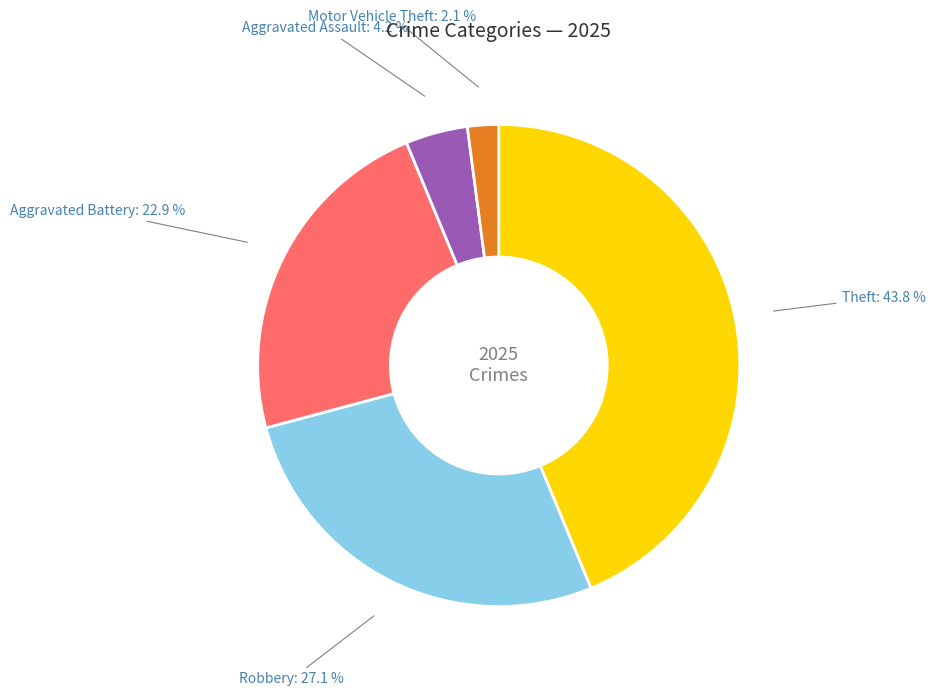

Does any single category account for the majority?

No